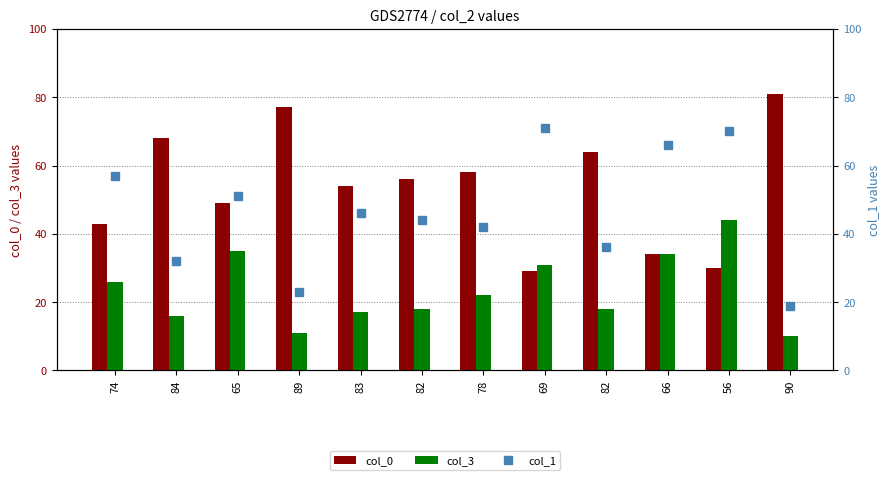

What is the difference between the second highest and minimum values in the col_1 series?

51